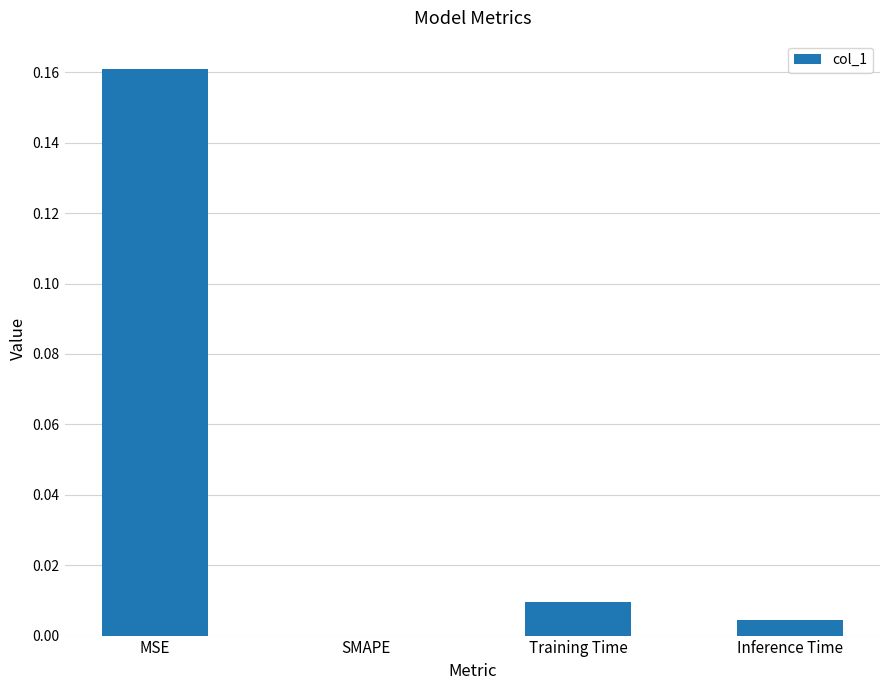

Which has a higher value, Training Time or SMAPE?

Training Time